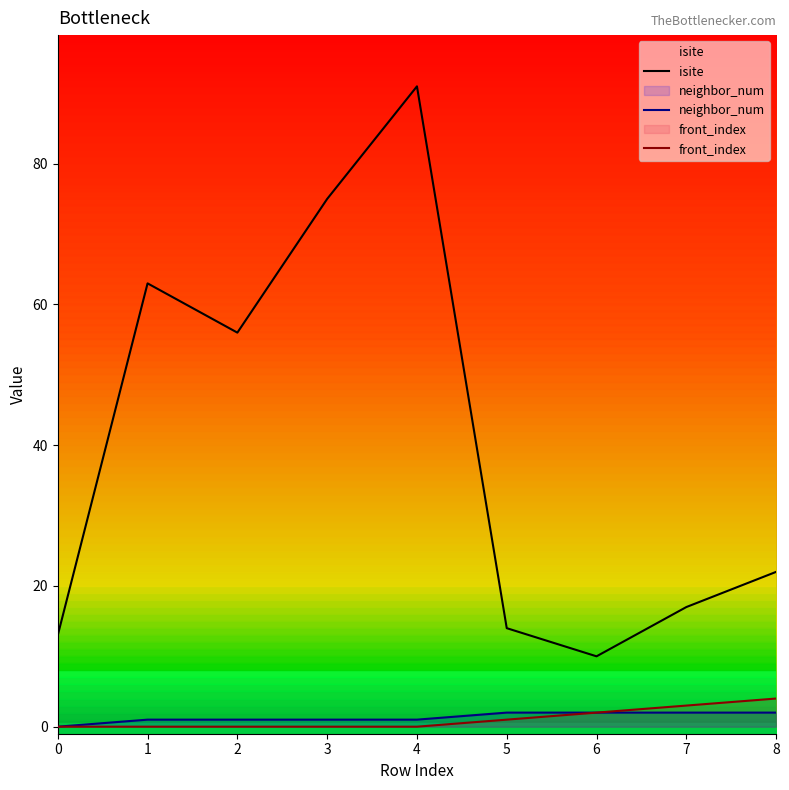

List the labels in order of isite value, smallest first.

6, 0, 5, 7, 8, 2, 1, 3, 4